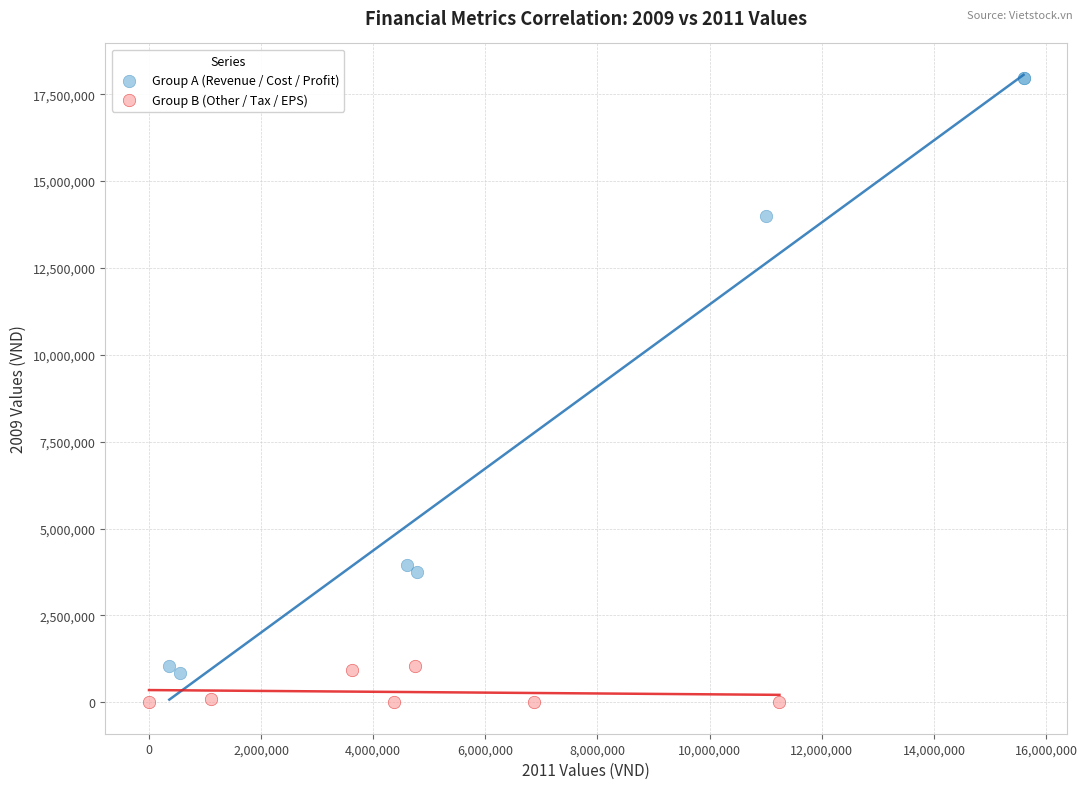

Which series reaches the maximum Y coordinate?

Group A (Revenue / Cost / Profit)